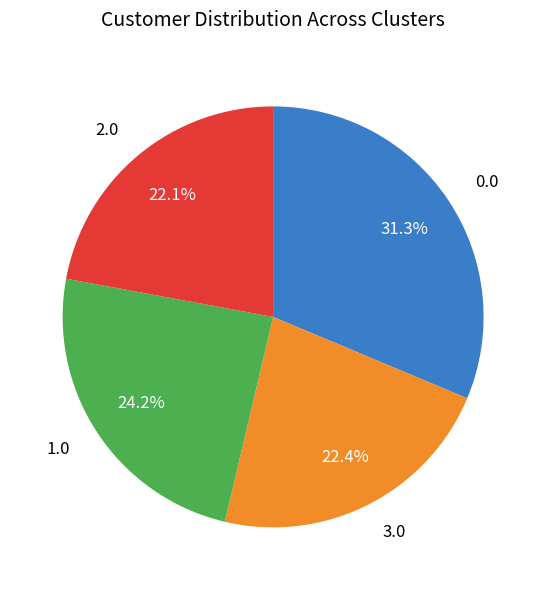

Which has a higher value, 1.0 or 2.0?

1.0